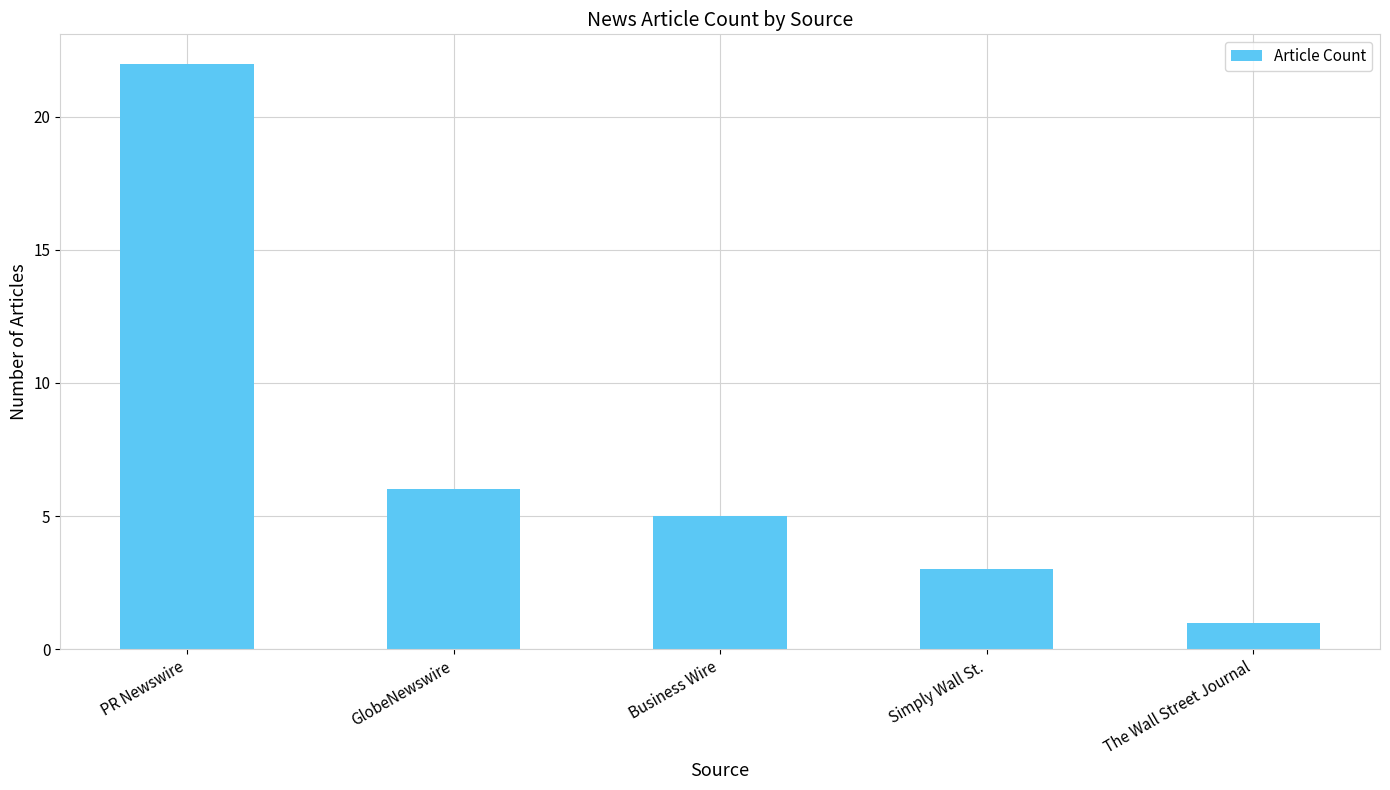

Are the bars grouped side by side (vs. stacked)?

No